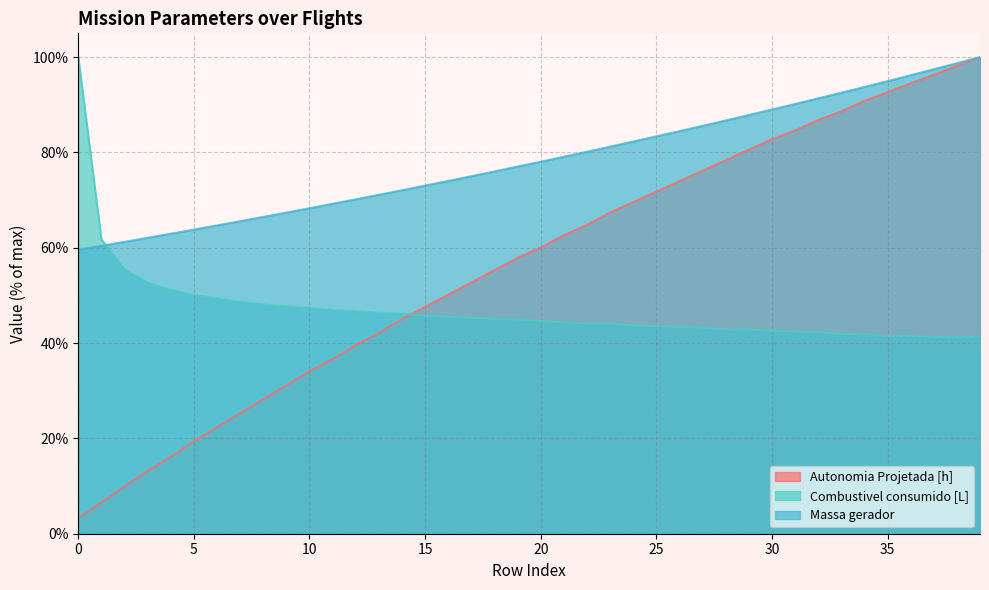

How many distinct data groups are displayed?

3